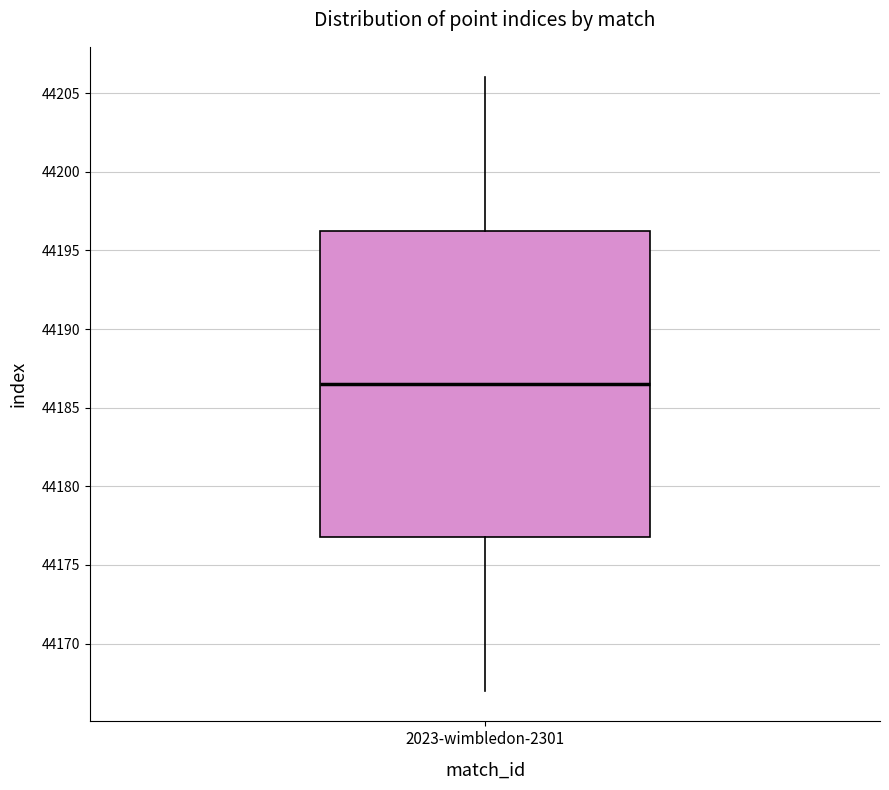

Transcribe this box plot: give where the median line is, the range the box spans, and where the two whiskers end, as read against the y-axis. The values are not printed on the chart, so give them approximately, as read against the axis.

median 44186.5, box 44177.0 to 44196.5, whiskers 44167.0 to 44206.0